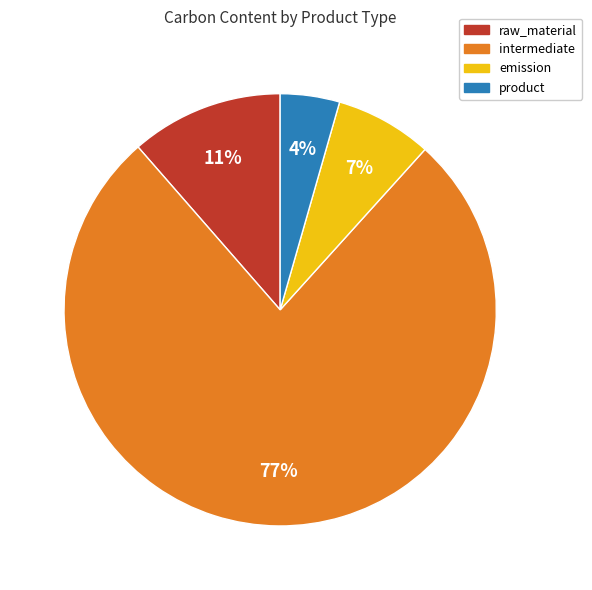

Does any single category account for the majority?

Yes